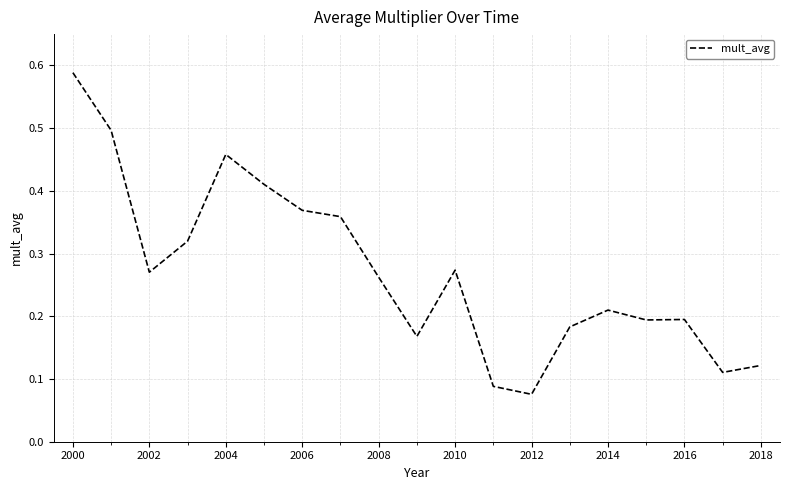

How many categories are shown in the chart?

19